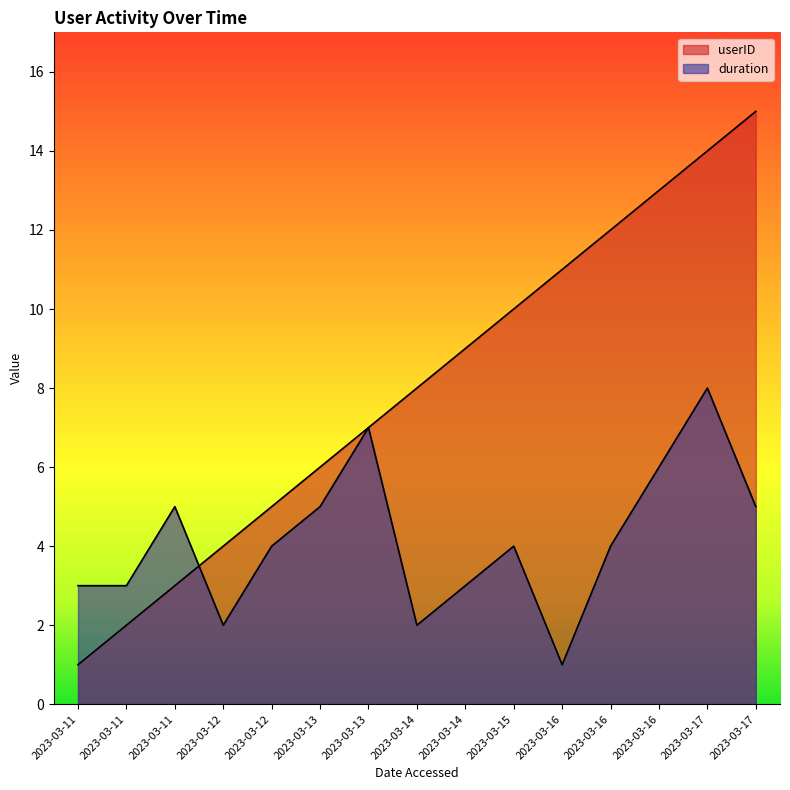

Which series changed the most between 2023-03-11 and 2023-03-15?

userID